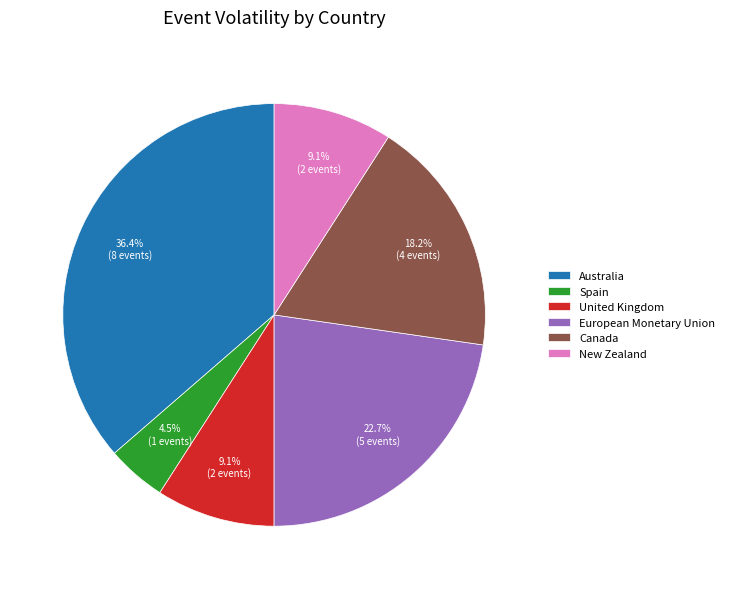

Which has a higher value, United Kingdom or Spain?

United Kingdom